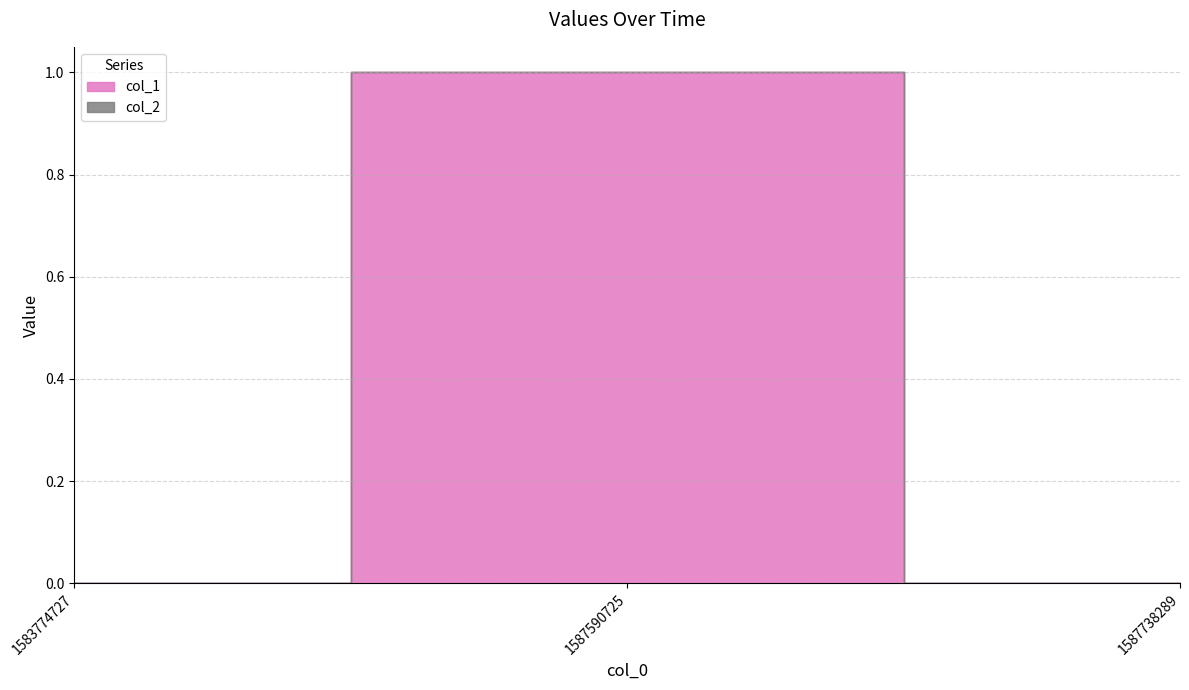

Where is col_1 nearest to the value 0?

1583774727